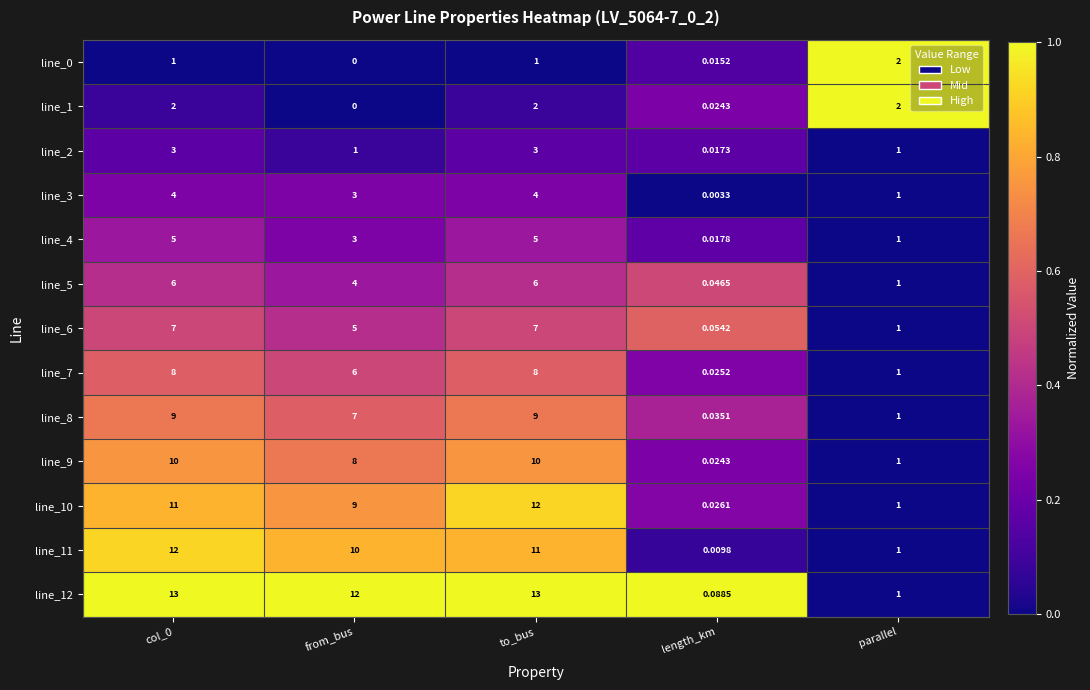

Is the value of line_10 at length_km greater than the value of line_3 at parallel?

No